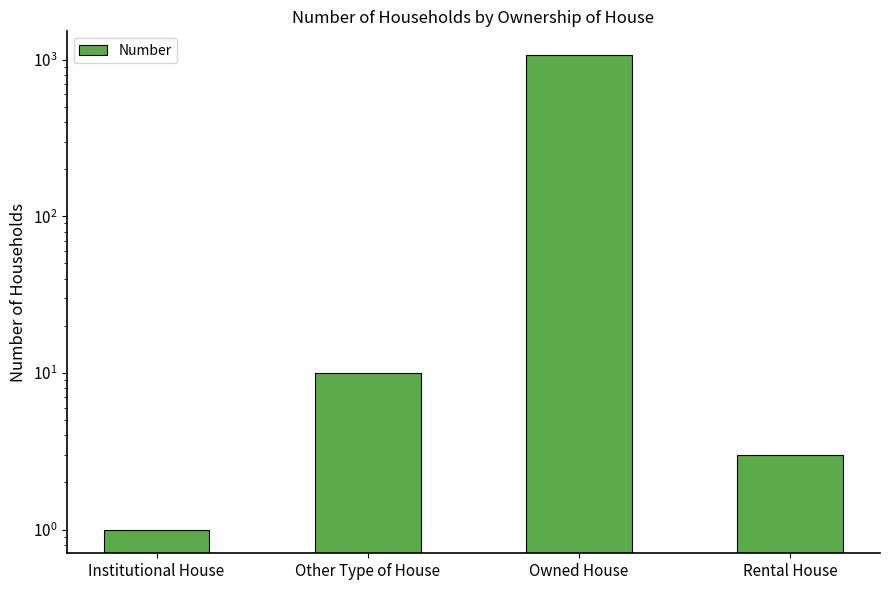

How many bars are there in total?

4